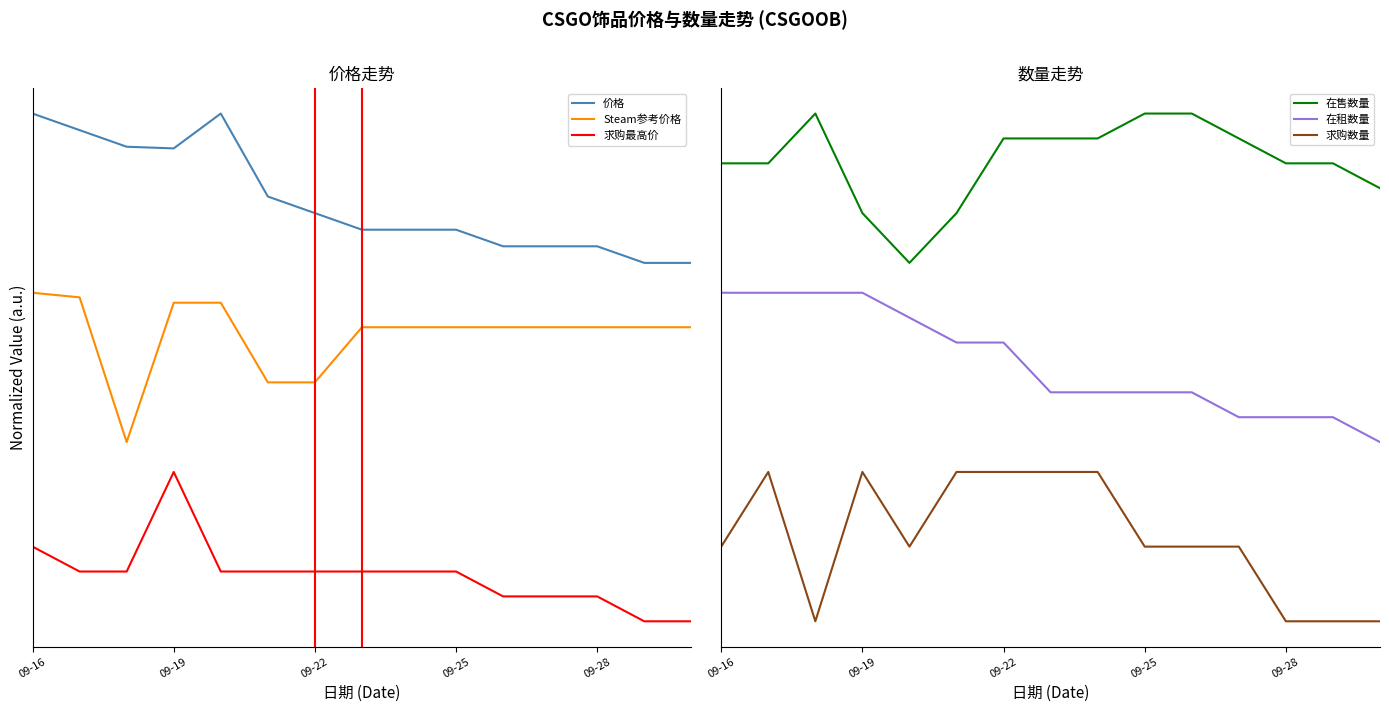

What position from the left is 09-28?

5